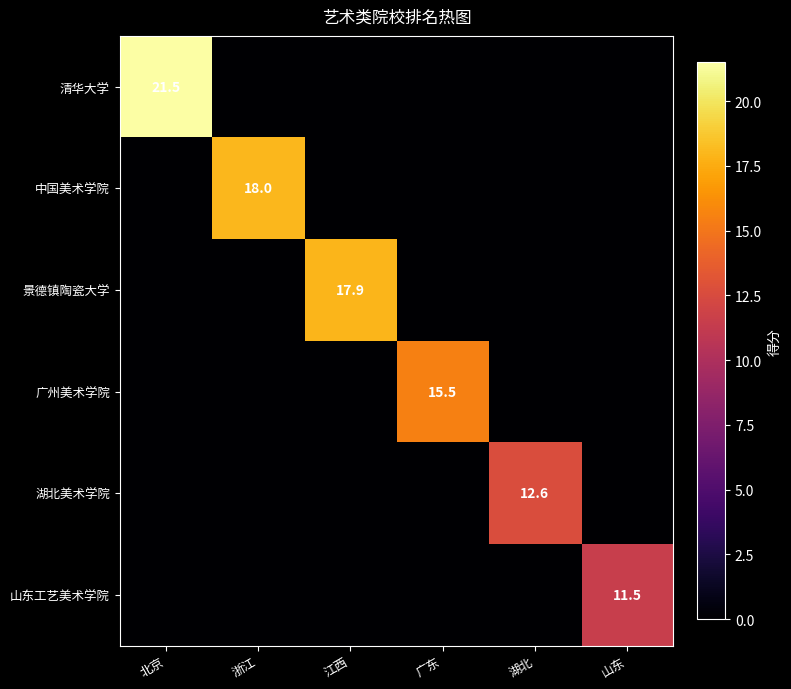

True or false: 景德镇陶瓷大学 has a value of 17.9 at 江西.

True